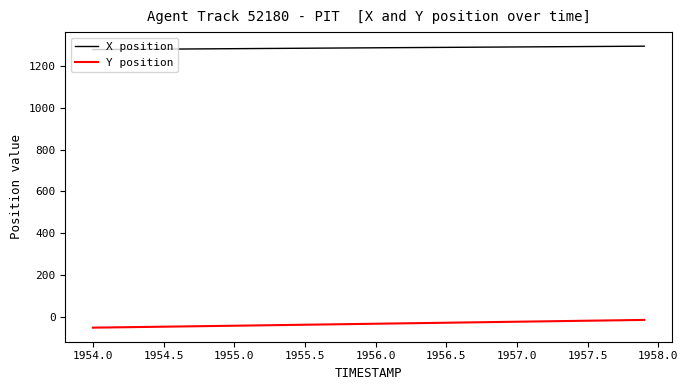

True or false: X position and Y position cross at least once.

False